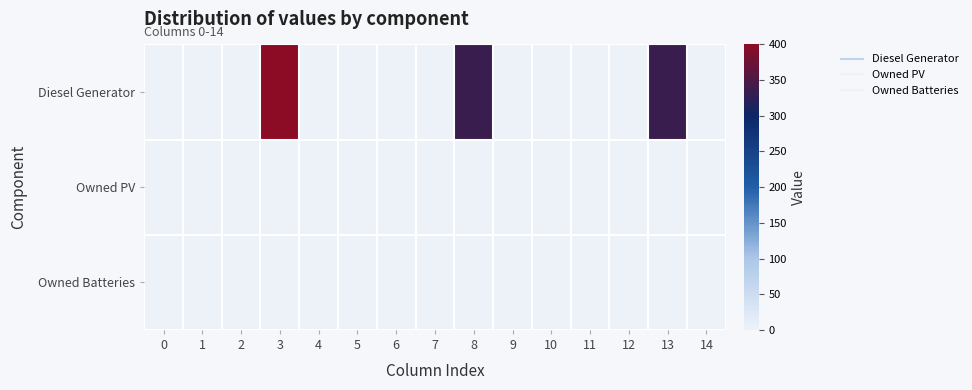

Which series changed the most between 0 and 13?

Diesel Generator